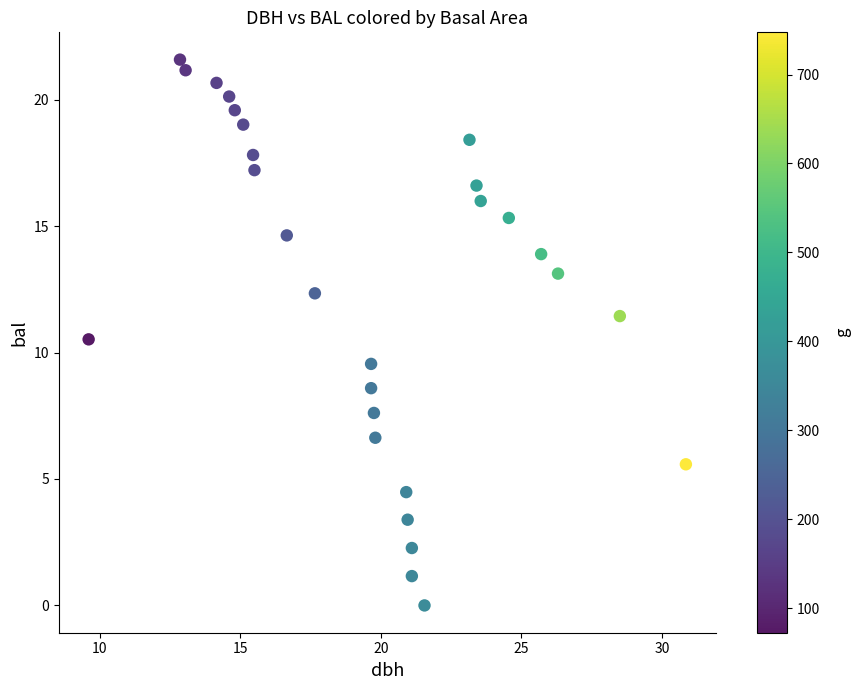

What is the range of X values (max minus min)?

21.2